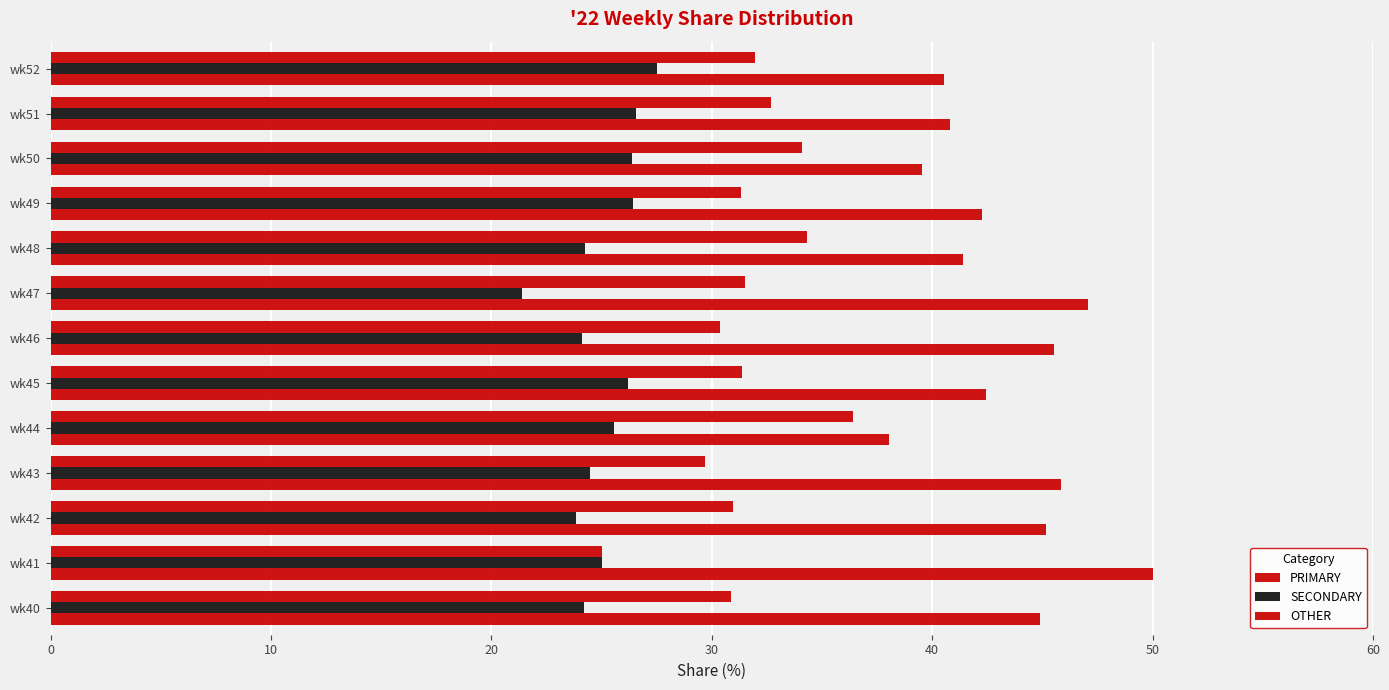

How many data points does each series have?

13